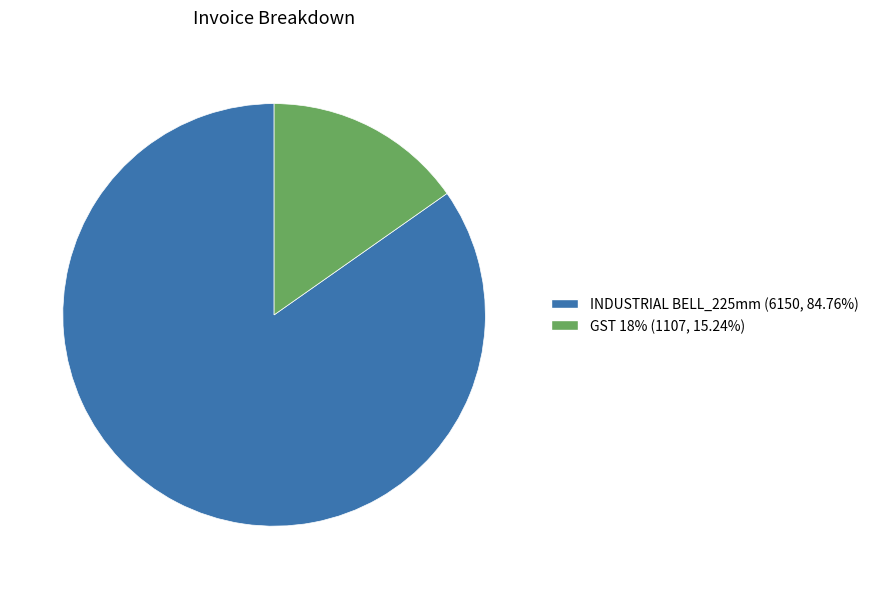

Does any single category account for the majority?

Yes